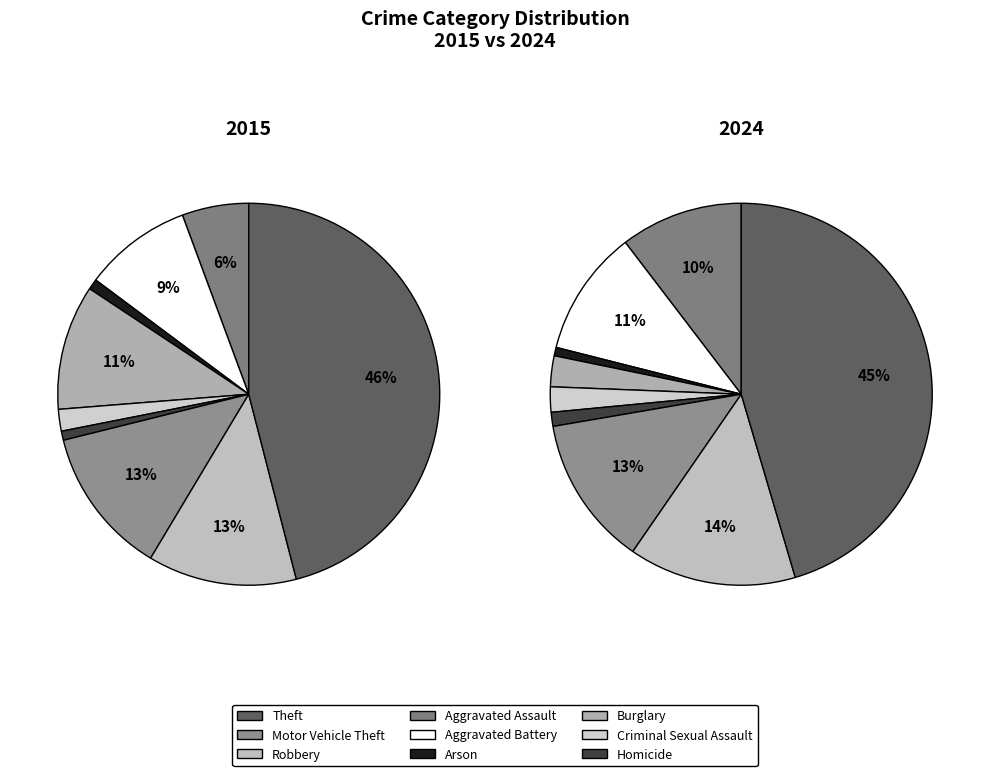

To the nearest percent, what is the average slice percentage?

11%